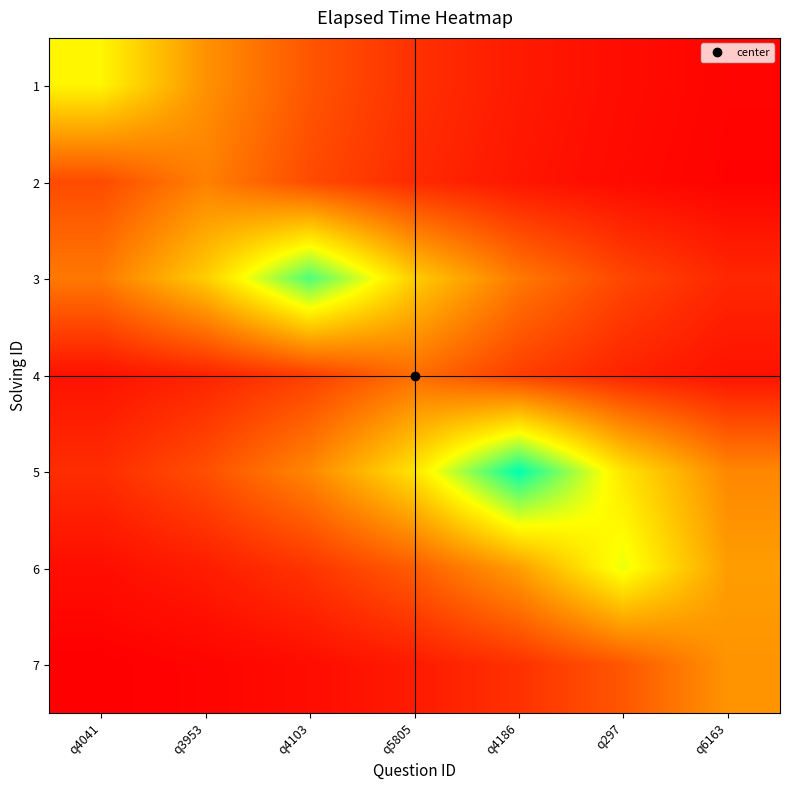

What is the spread (max minus min) of values at q297?

13052.7